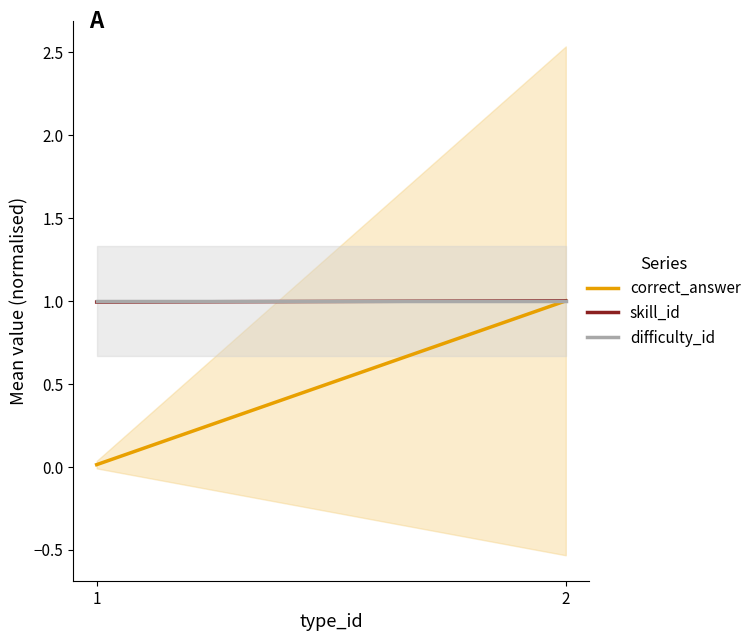

Rank the series by their maximum value, from lowest to highest.

correct_answer, skill_id, difficulty_id